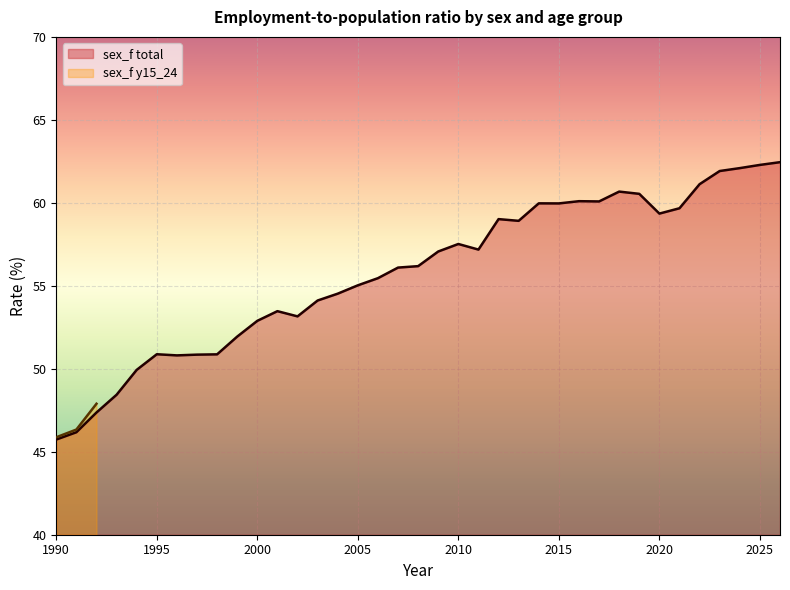

What is the lowest value of the sex_f total series?

45.7